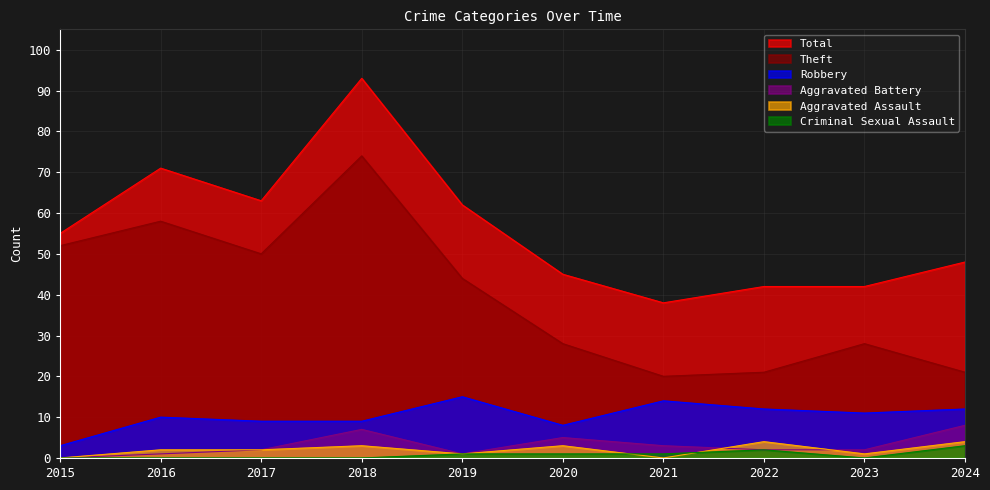

List the labels in order of Robbery value, smallest first.

2015, 2020, 2017, 2018, 2016, 2023, 2022, 2024, 2021, 2019